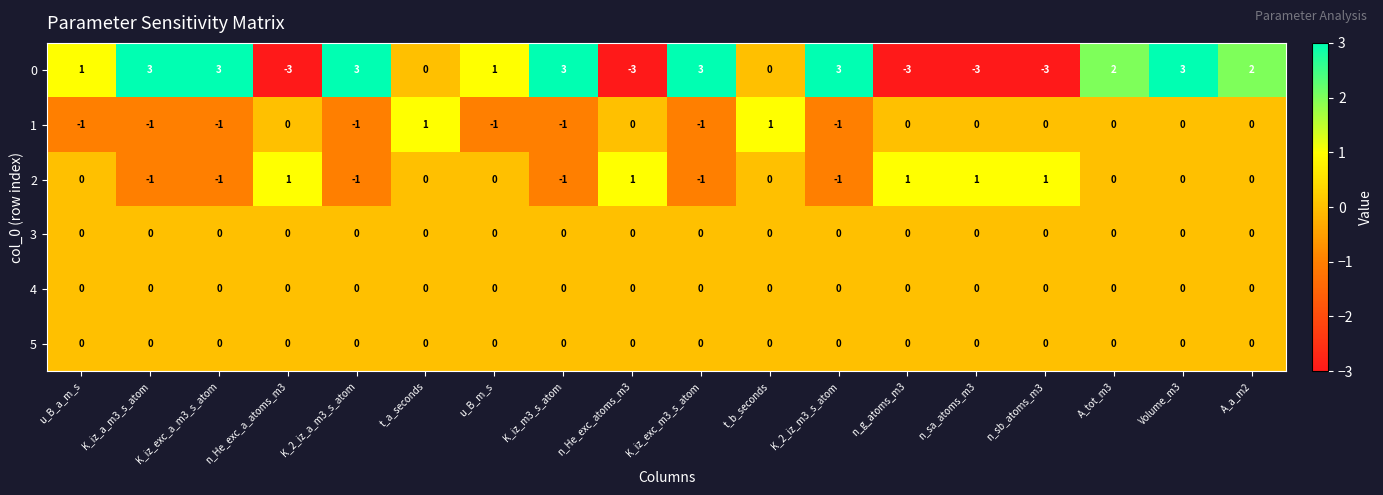

At which category is the sum across all series the highest?

Volume_m3